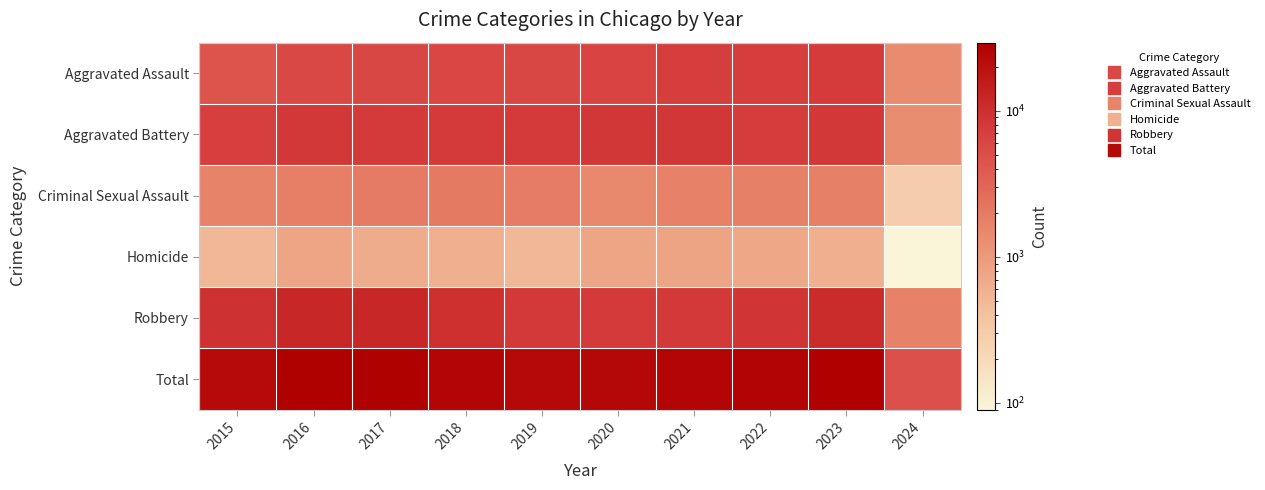

Reading left to right, list all the values displayed in this chart.

Aggravated Assault: 2015=4480	2016=5712	2017=5793	2018=6001	2019=5841	2020=6264	2021=7242	2022=7280	2023=7707	2024=1398
Aggravated Battery: 2015=7019	2016=8086	2017=7845	2018=7735	2019=7858	2020=8319	2021=8347	2022=7488	2023=8078	2024=1330
Criminal Sexual Assault: 2015=1692	2016=1845	2017=1968	2018=2025	2019=1907	2020=1480	2021=1721	2022=1787	2023=1793	2024=290
Homicide: 2015=496	2016=786	2017=672	2018=588	2019=499	2020=787	2021=804	2022=723	2023=625	2024=90
Robbery: 2015=9638	2016=11960	2017=11880	2018=9681	2019=7995	2020=7855	2021=7918	2022=8963	2023=11060	2024=1701
Total: 2015=23325	2016=28389	2017=28158	2018=26030	2019=24100	2020=24705	2021=26032	2022=26241	2023=29263	2024=4809